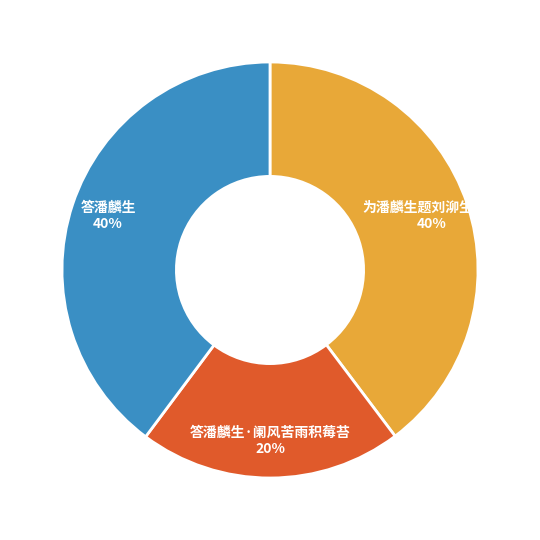

What is the smallest slice in the pie chart?

答潘麟生·阑风苦雨积莓苔